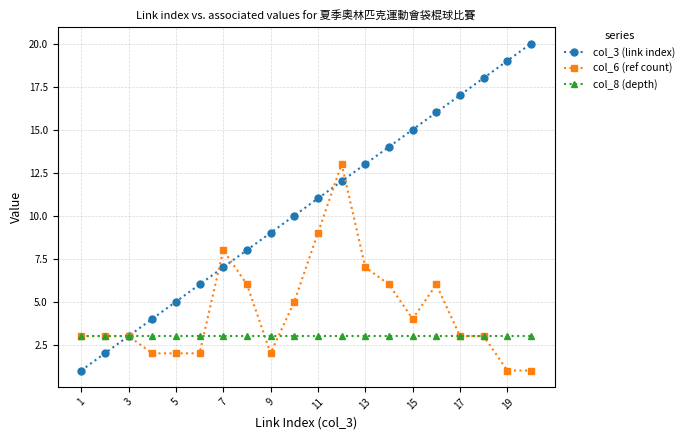

Rank the series by their average value, from highest to lowest.

col_3 (link index), col_6 (ref count), col_8 (depth)